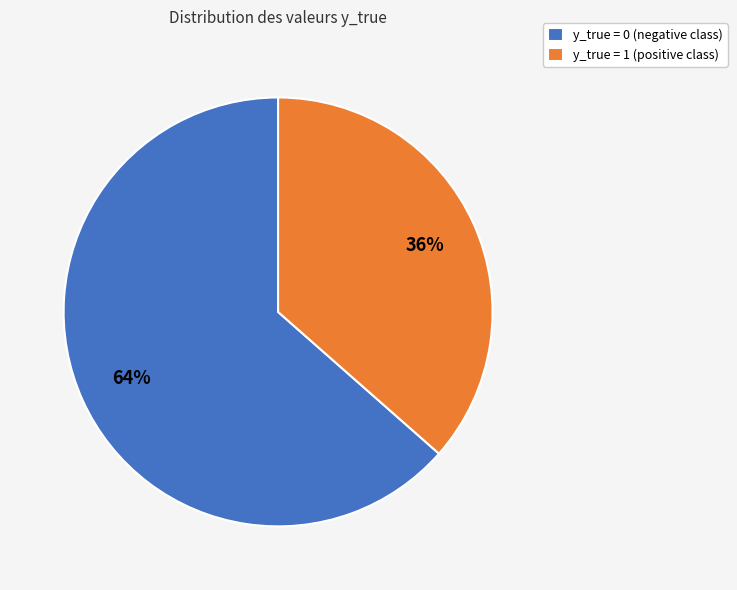

Is the sum of y_true = 0 (negative class) and y_true = 1 (positive class) greater than half?

Yes